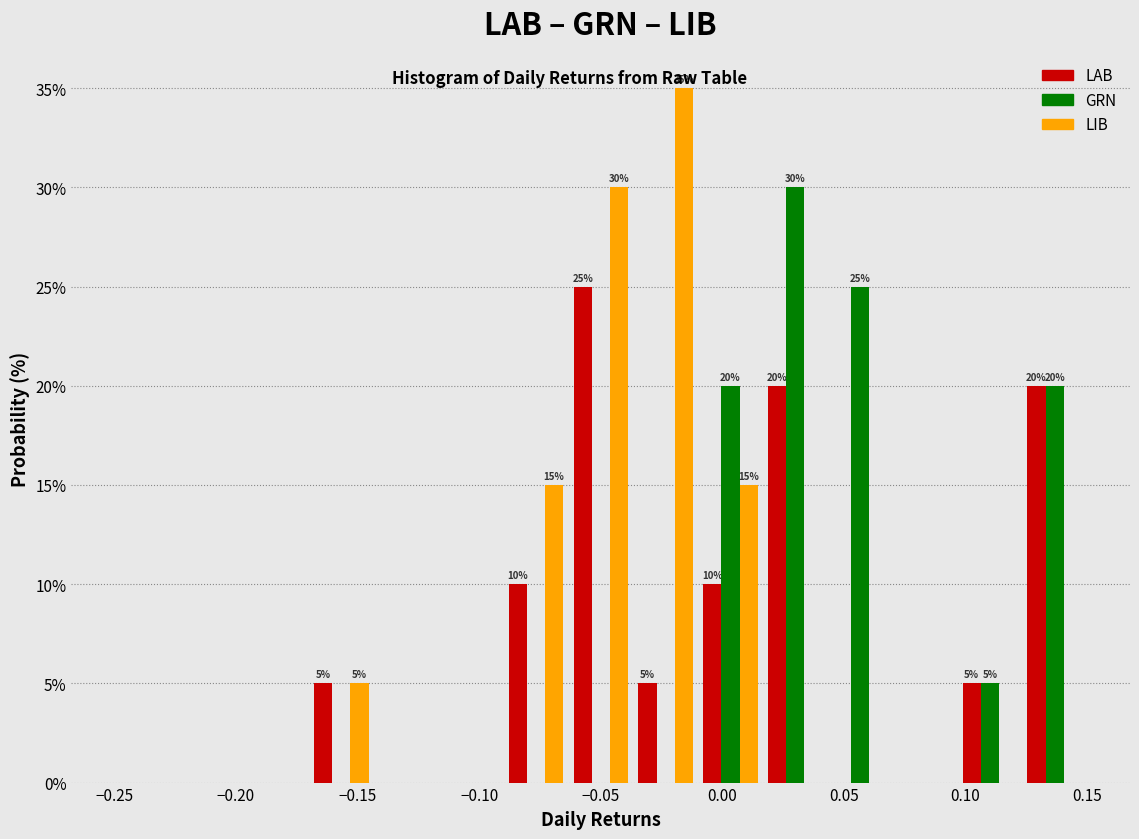

In the LIB series, which range on the x-axis has the tallest bar?

-0.035 to -0.010